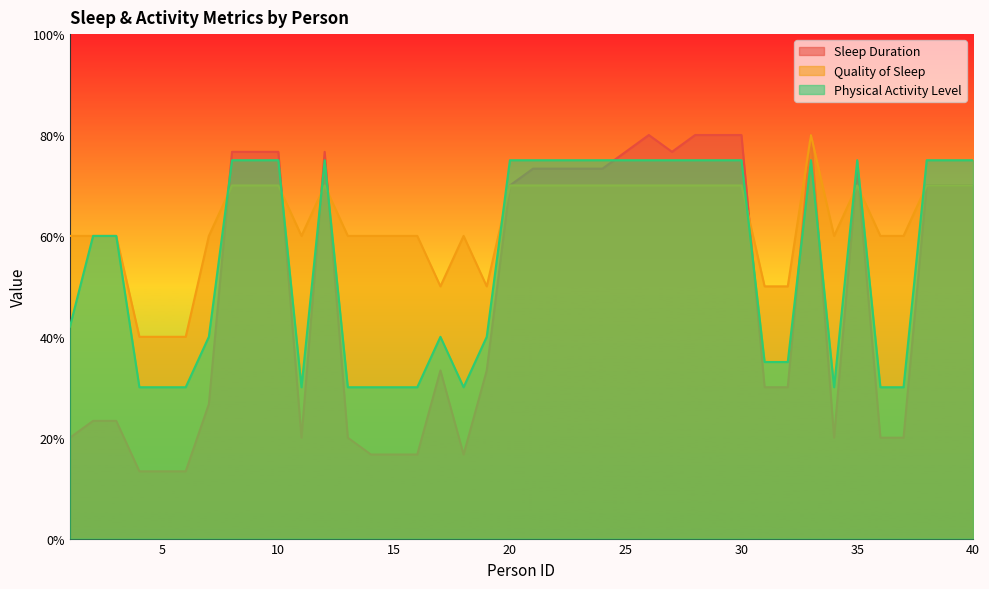

Reading left to right, what are all the values shown in this chart?

Sleep Duration: 20.0	23.3	23.3	13.3	13.3	13.3	26.7	76.7	76.7	76.7	20.0	76.7	20.0	16.7	16.7	16.7	33.3	16.7	33.3	70.0	73.3	73.3	73.3	73.3	76.7	80.0	76.7	80.0	80.0	80.0	30.0	30.0	80.0	20.0	73.3	20.0	20.0	70.0	70.0	70.0
Quality of Sleep: 60.0	60.0	60.0	40.0	40.0	40.0	60.0	70.0	70.0	70.0	60.0	70.0	60.0	60.0	60.0	60.0	50.0	60.0	50.0	70.0	70.0	70.0	70.0	70.0	70.0	70.0	70.0	70.0	70.0	70.0	50.0	50.0	80.0	60.0	70.0	60.0	60.0	70.0	70.0	70.0
Physical Activity Level: 42.0	60.0	60.0	30.0	30.0	30.0	40.0	75.0	75.0	75.0	30.0	75.0	30.0	30.0	30.0	30.0	40.0	30.0	40.0	75.0	75.0	75.0	75.0	75.0	75.0	75.0	75.0	75.0	75.0	75.0	35.0	35.0	75.0	30.0	75.0	30.0	30.0	75.0	75.0	75.0